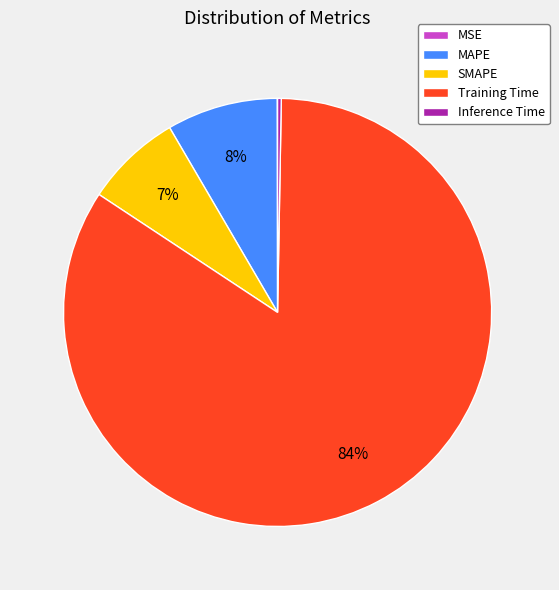

What is the largest slice in the pie chart?

Training Time